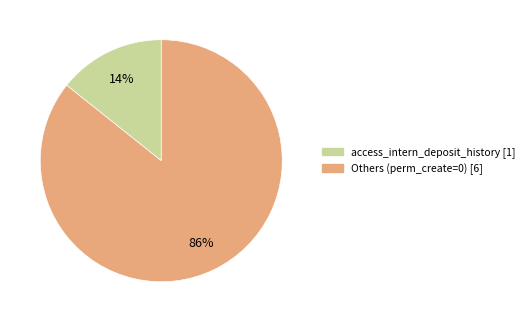

To the nearest percent, what is the average slice percentage?

50%